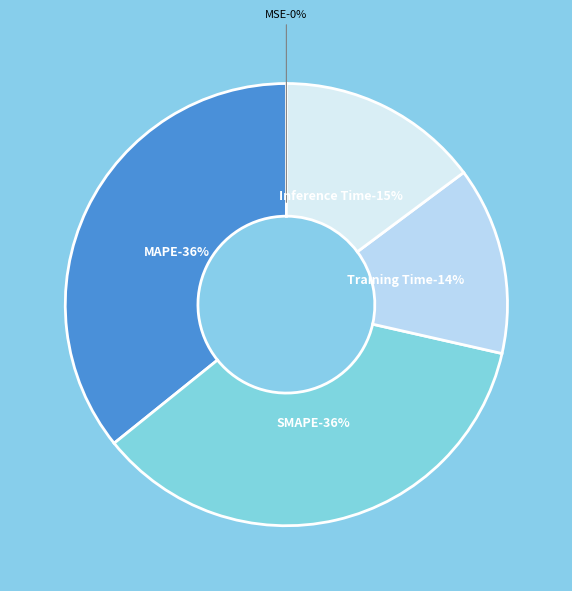

How many slices are in this pie chart?

5